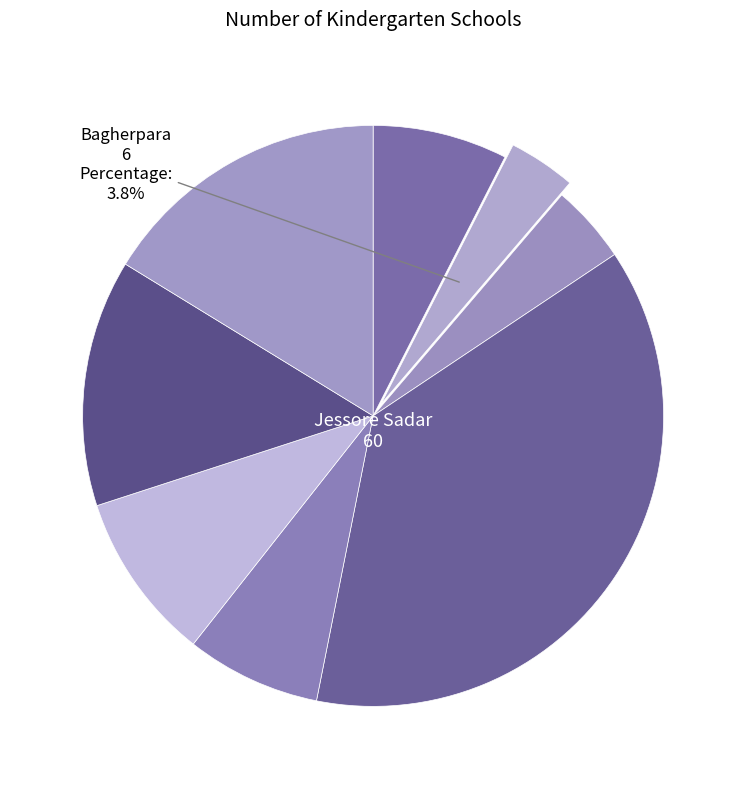

Count the number of slices in the pie.

8